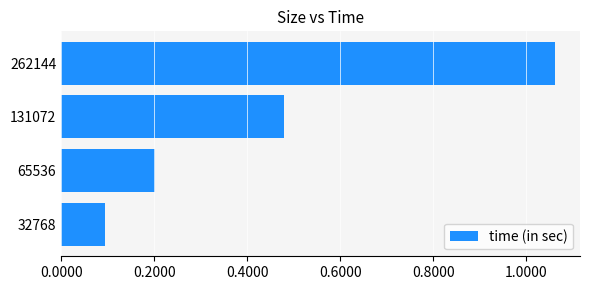

Rank the categories by value from highest to lowest.

262144, 131072, 65536, 32768